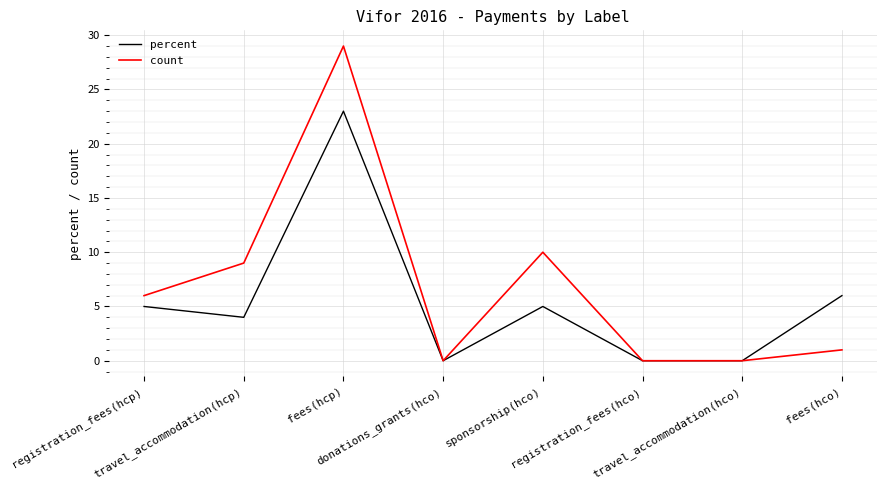

Where is the first local minimum for percent?

travel_accommodation(hcp)